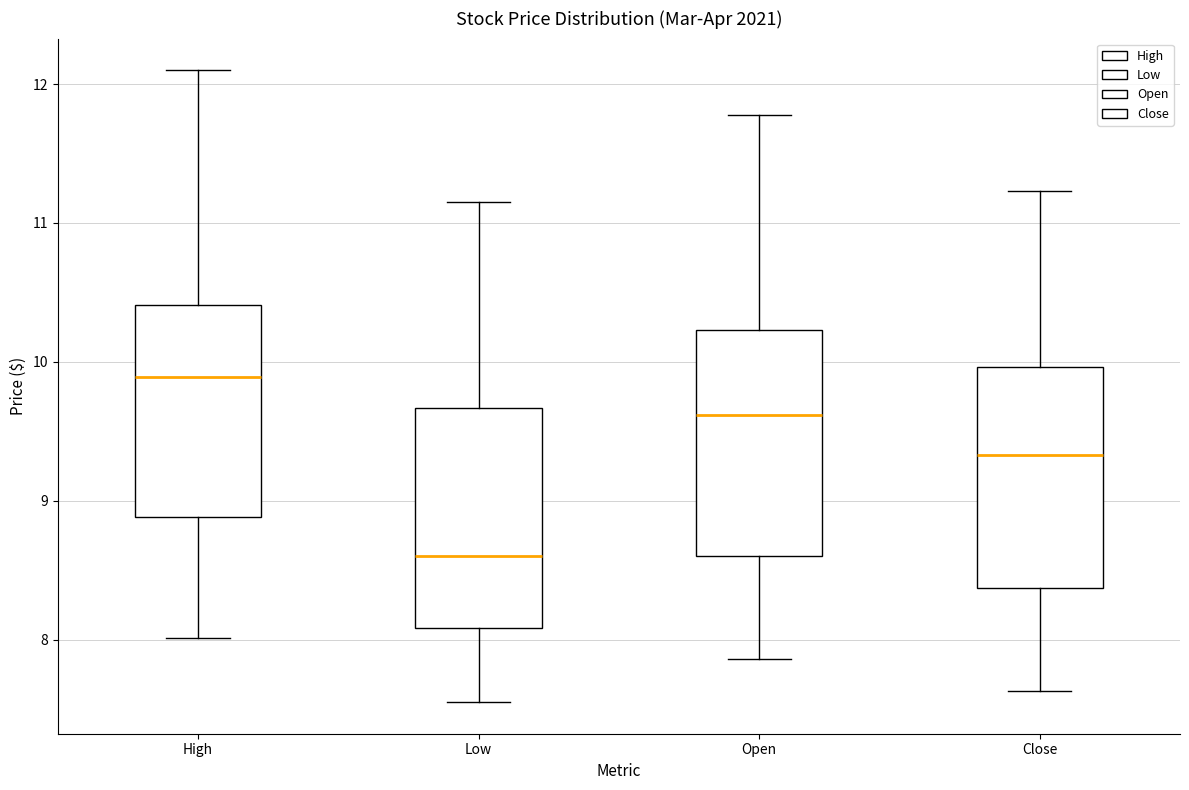

Which box has the highest median line?

High